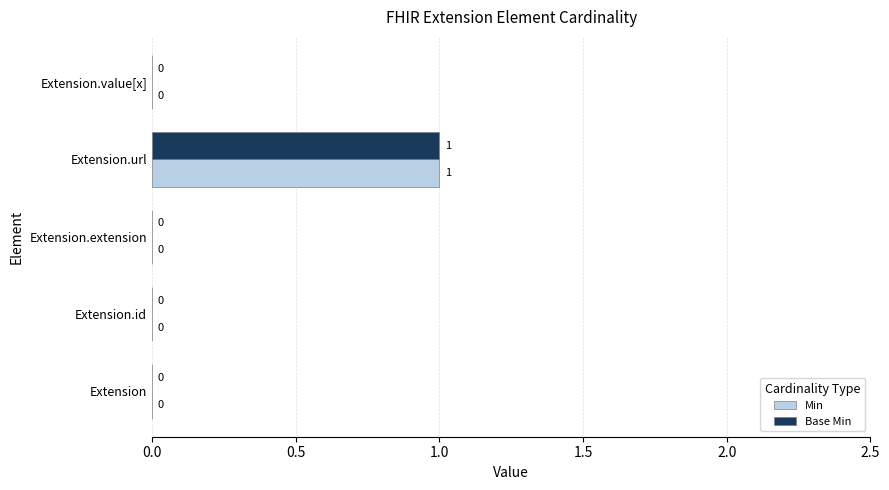

True or false: Min has a value of 1 at Extension.value[x].

False